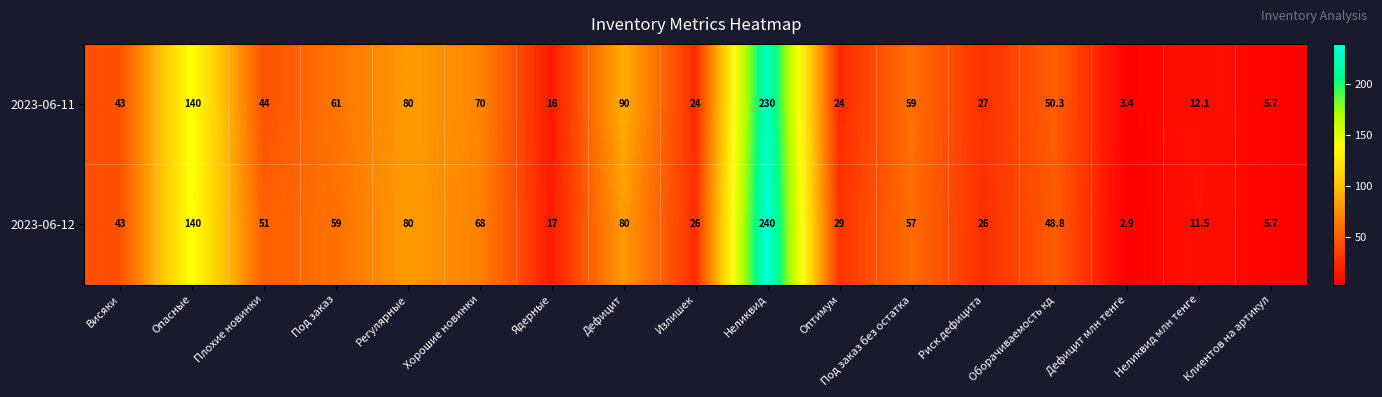

Which series has the widest spread of values?

2023-06-12